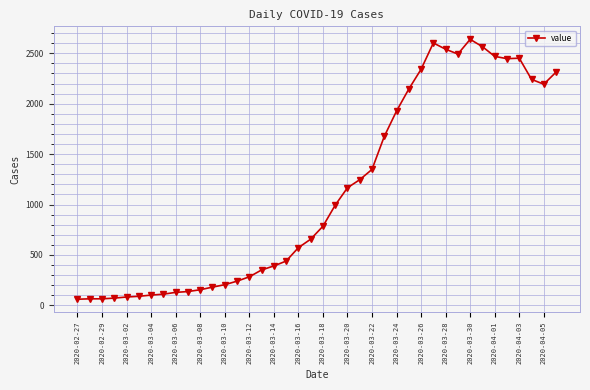

What is the value of the 18th point from the left?

439